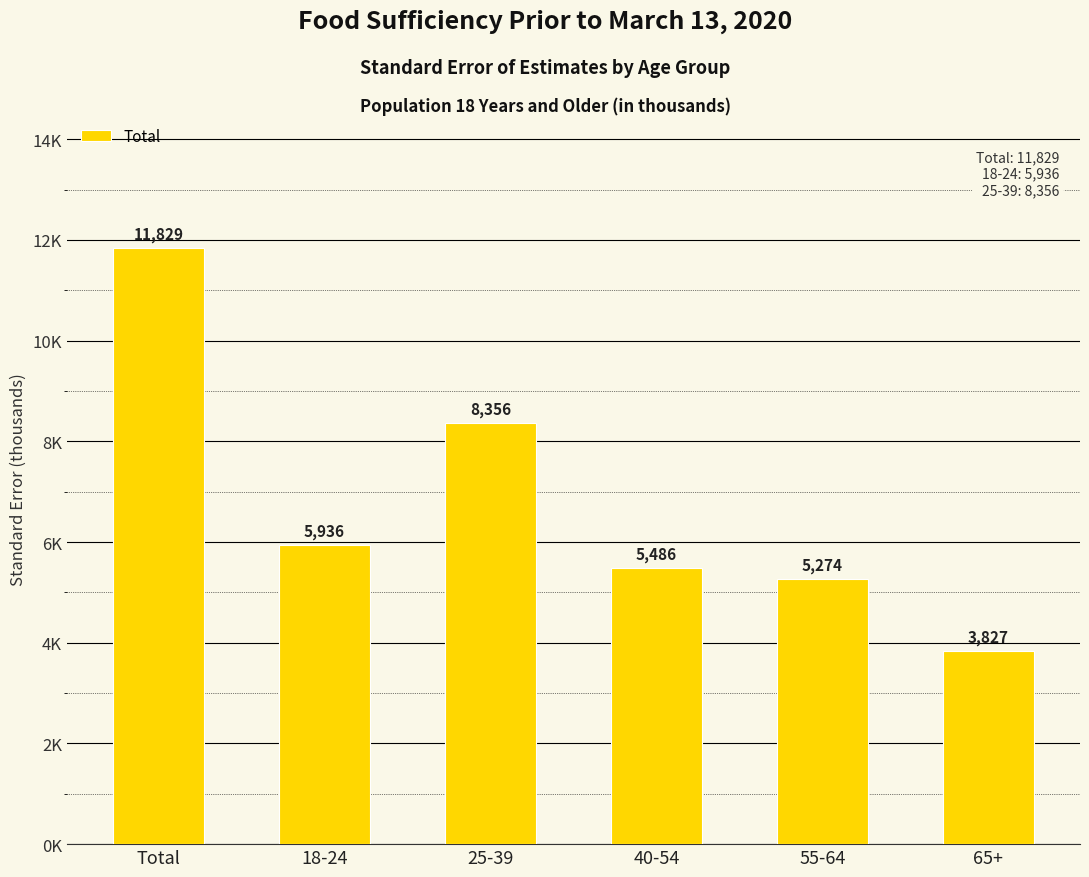

Which category has the lowest value across all series?

65+